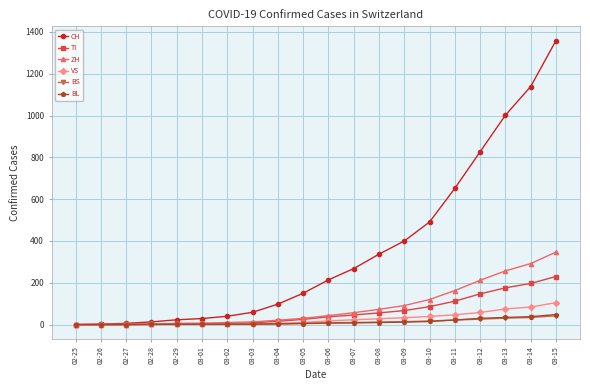

How many distinct data groups are displayed?

6